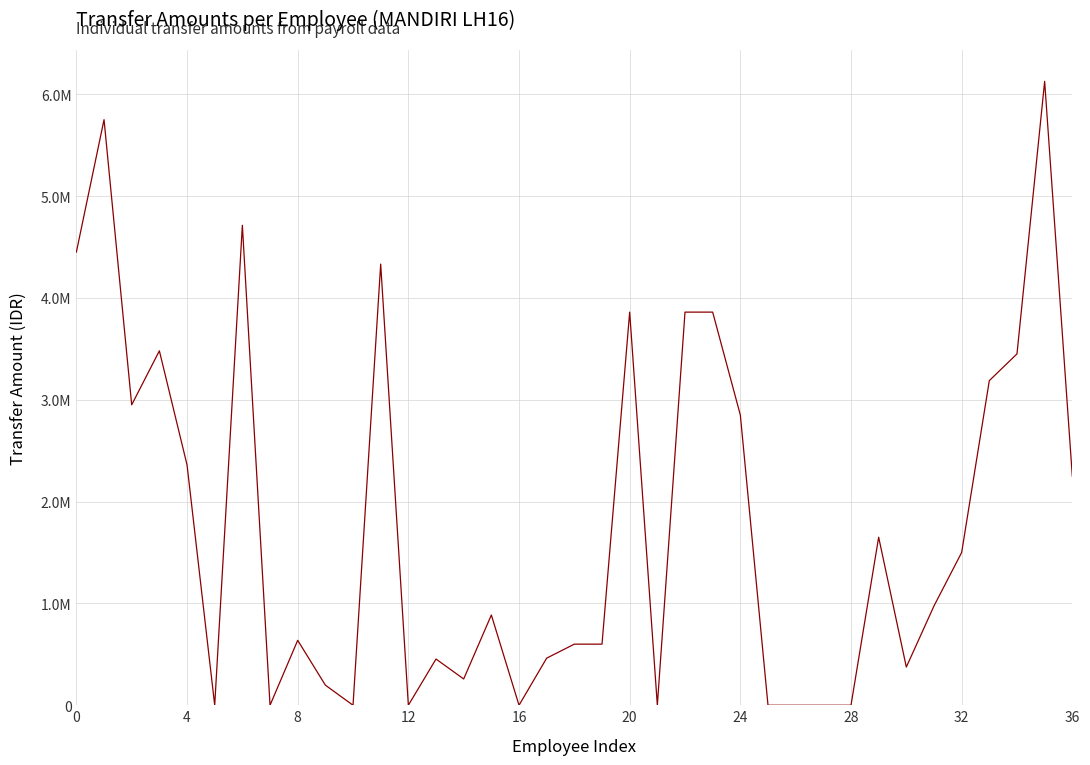

What is the sum of all values?

66073140